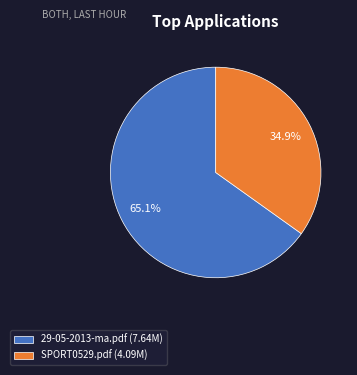

To the nearest percent, what is the average slice percentage?

50%